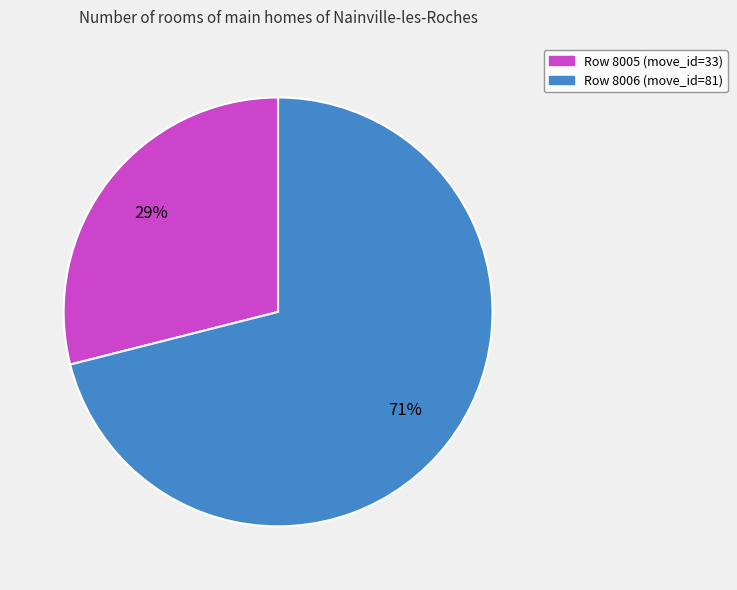

Rank the categories by value from highest to lowest.

Row 8006 (move_id=81), Row 8005 (move_id=33)